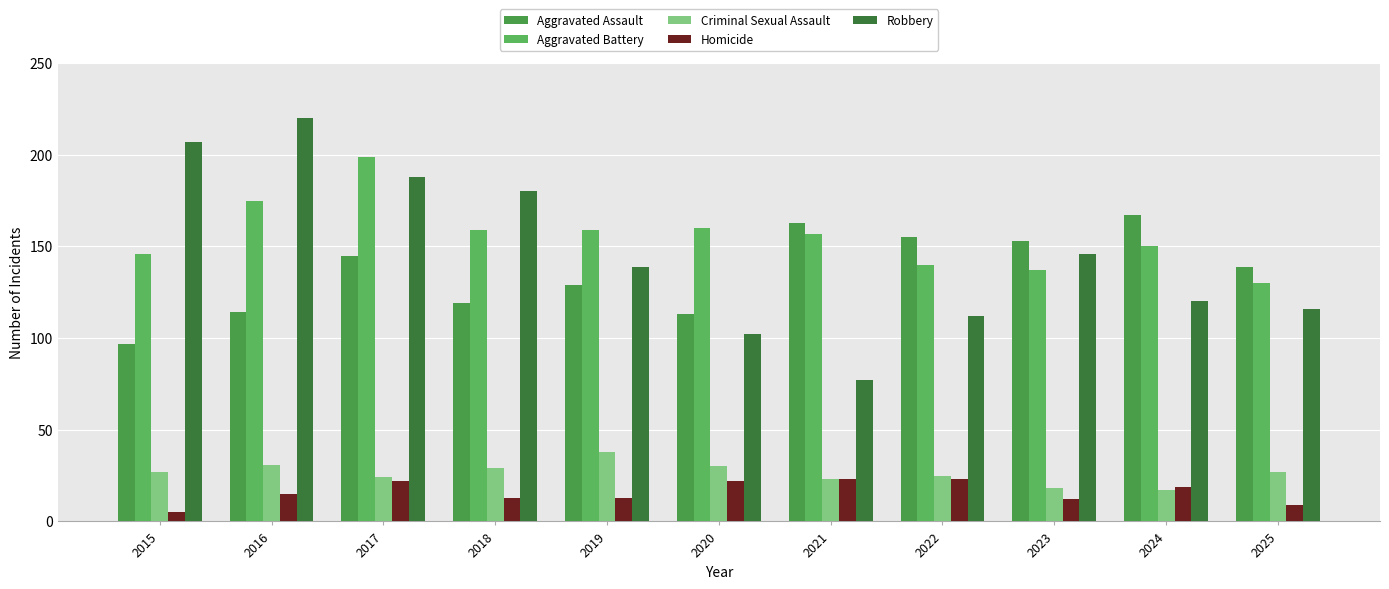

What is the difference between the second highest and second lowest values in the Aggravated Assault series?

50